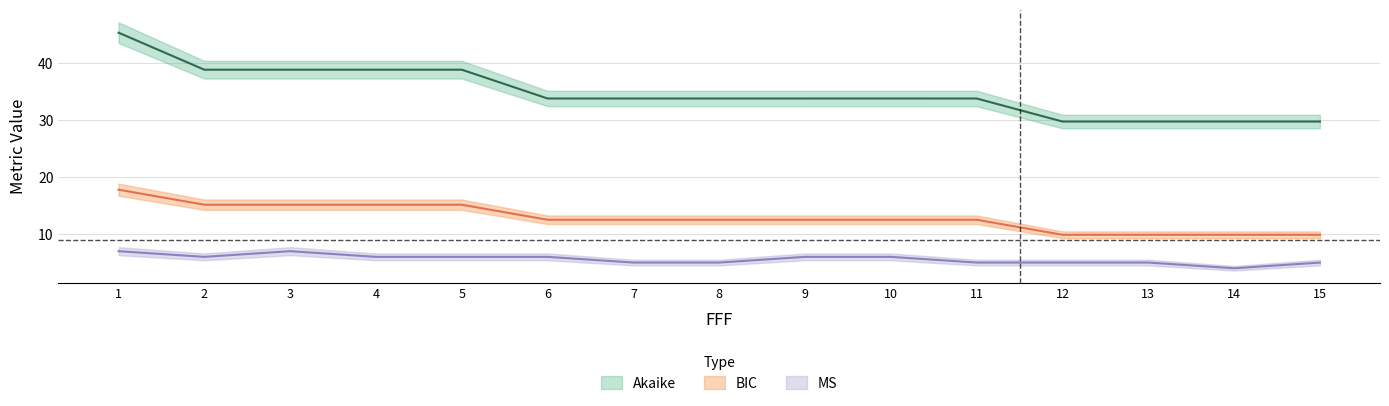

At which category does BIC reach its first local peak?

3